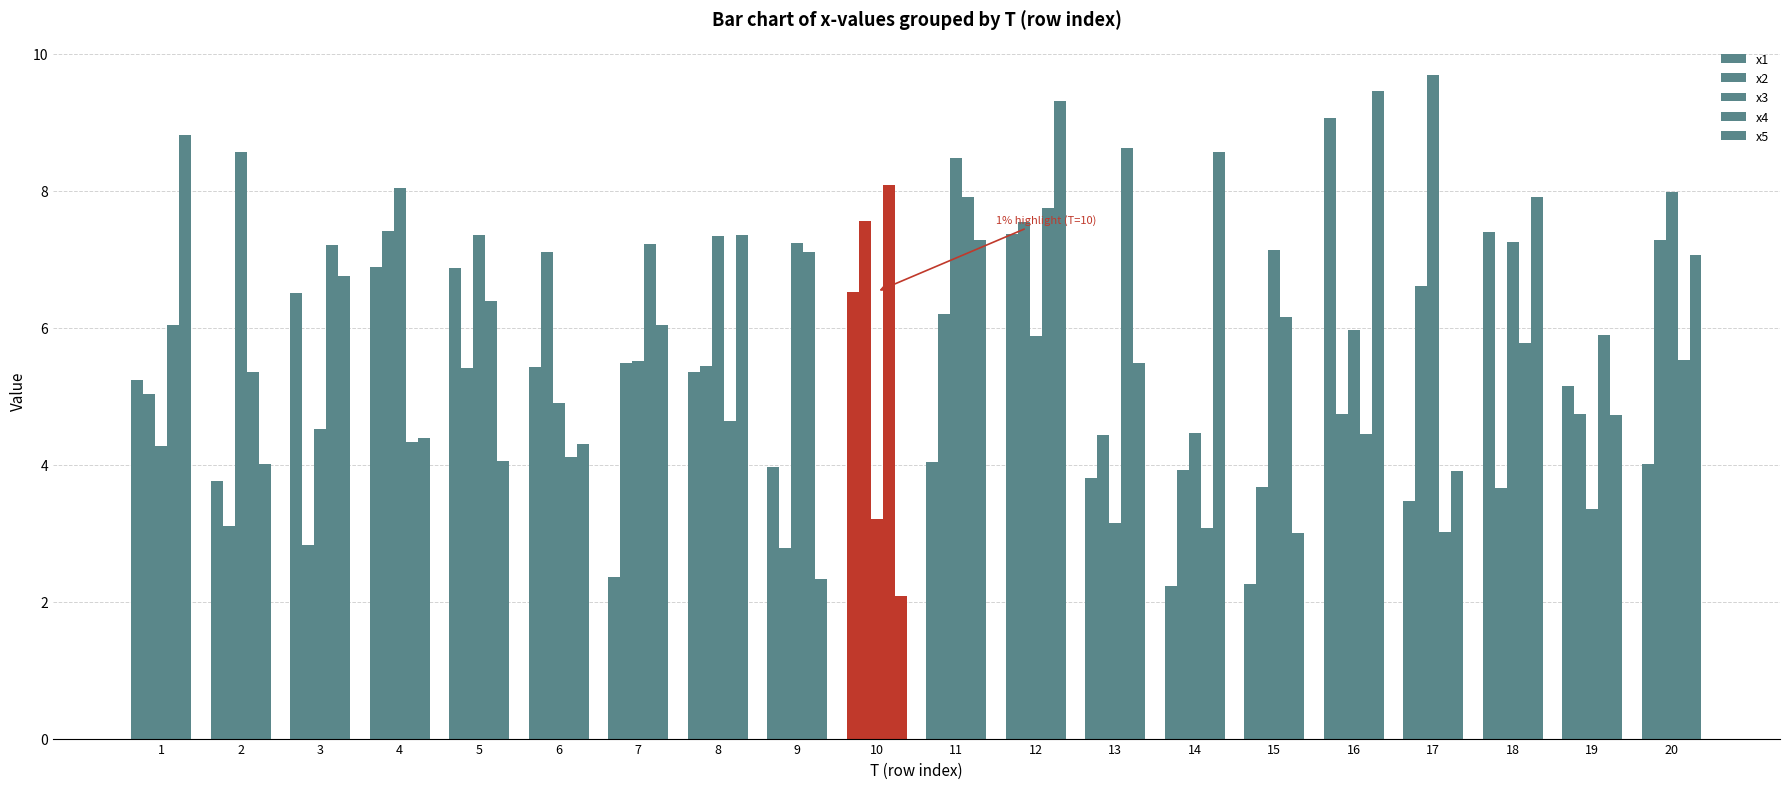

Count the number of categories in the chart.

20